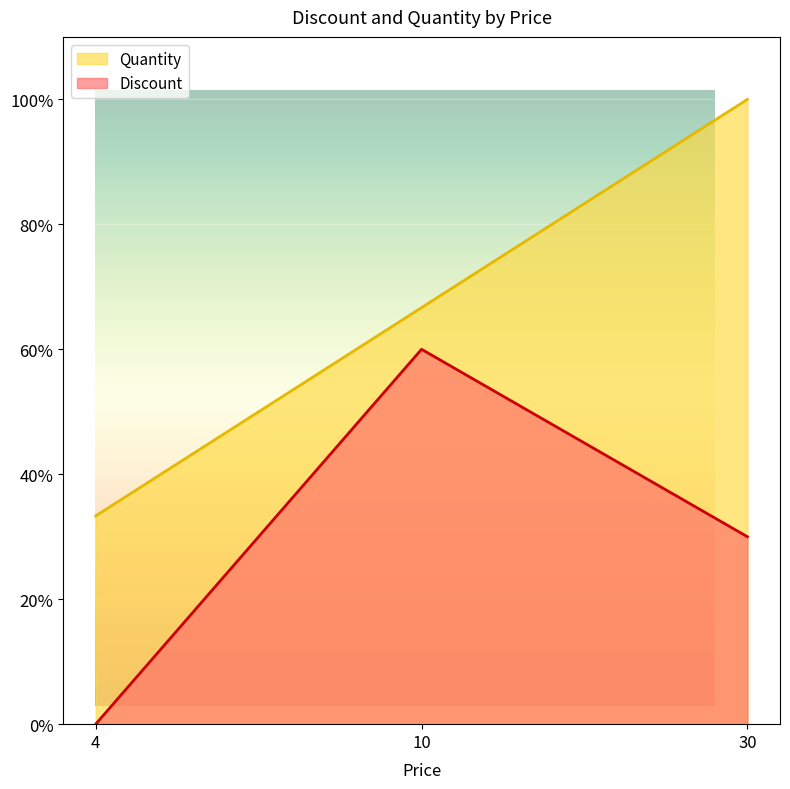

List the series in order of their overall mean, lowest first.

Discount, Quantity